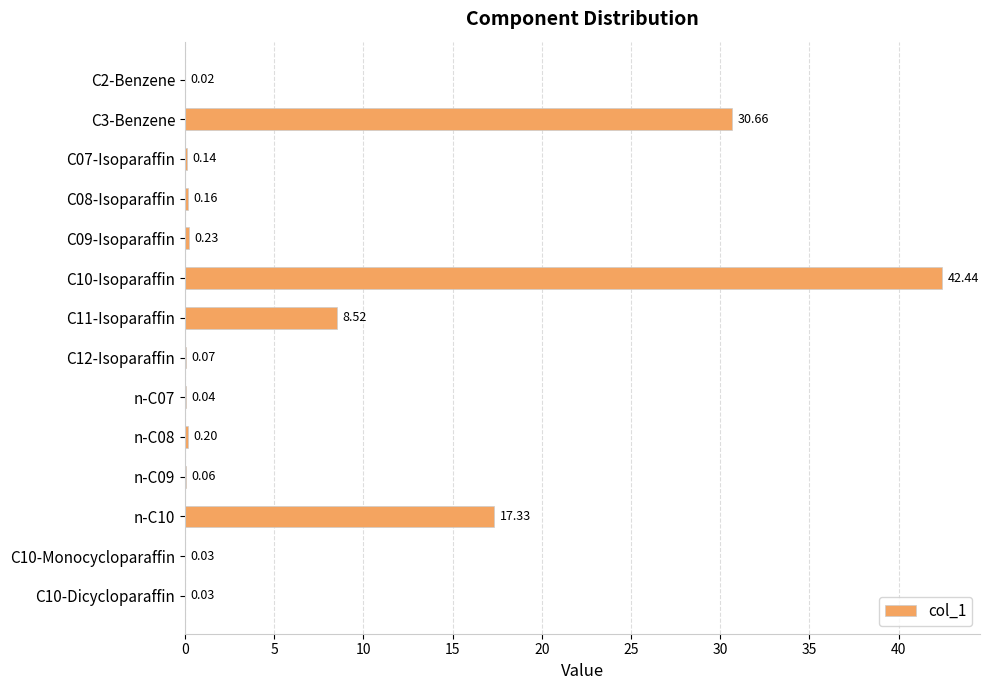

Between C10-Monocycloparaffin and n-C10, which is larger?

n-C10